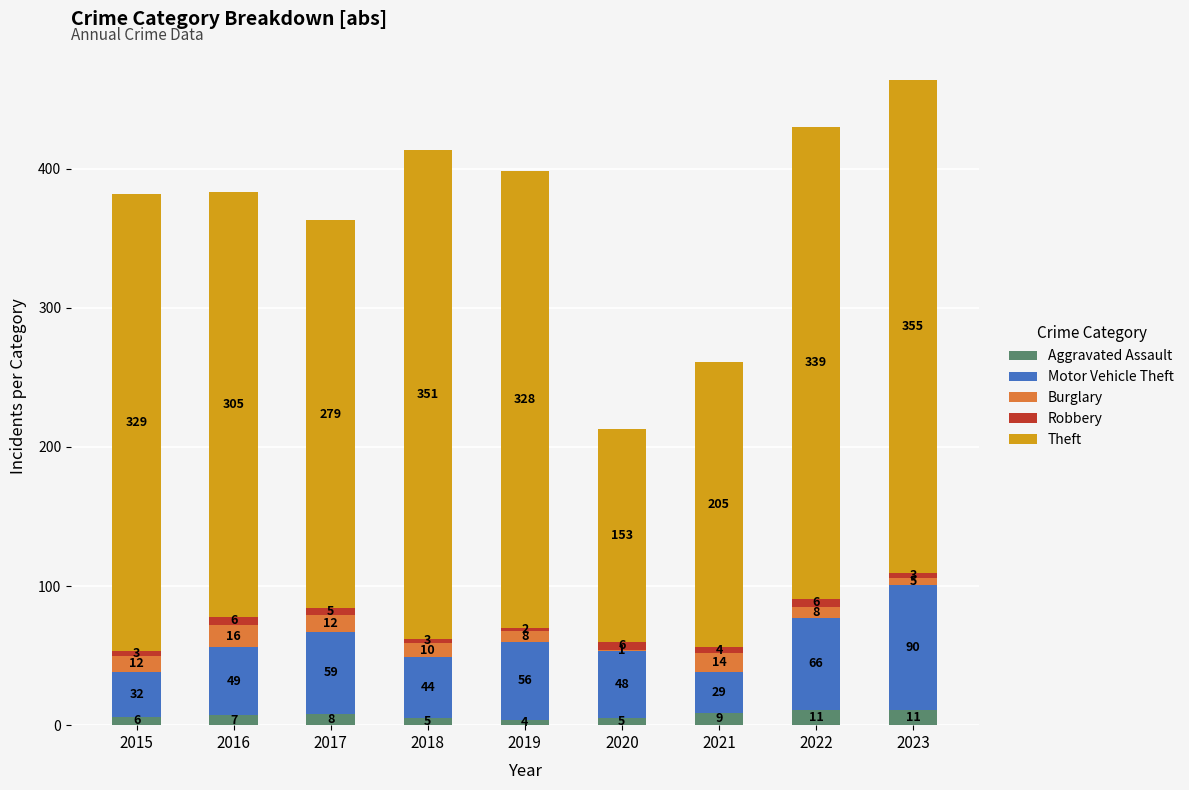

The Aggravated Assault series shows 11 at 2023. True or false?

True